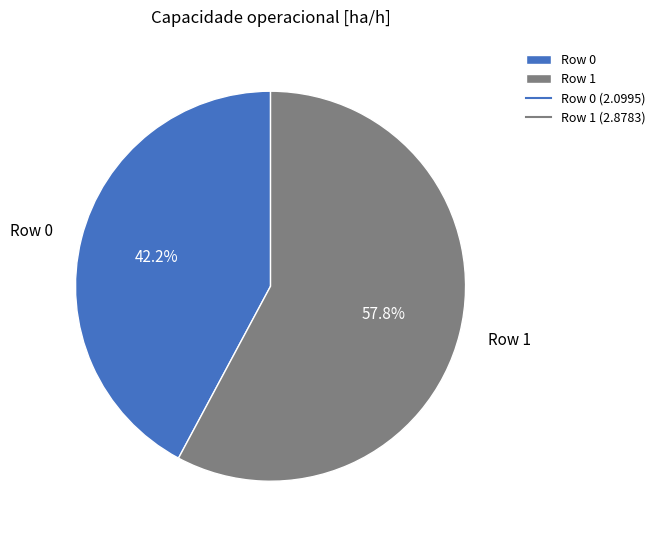

Between Row 1 and Row 0, which is larger?

Row 1